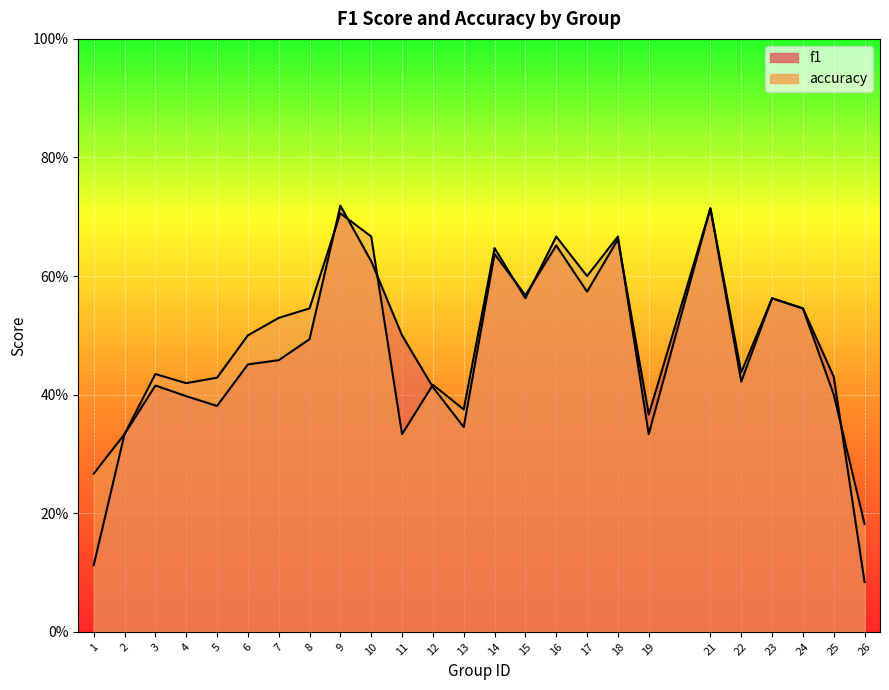

In f1, how many points are higher than both neighbors (excluding endpoints)?

7